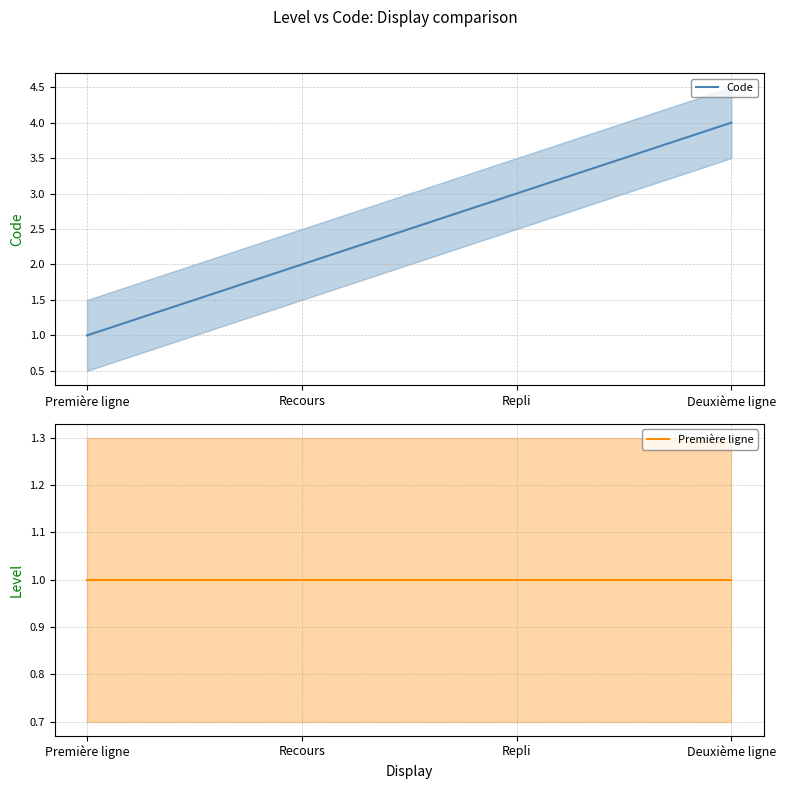

Which has a higher value, Deuxième ligne or Première ligne?

Deuxième ligne